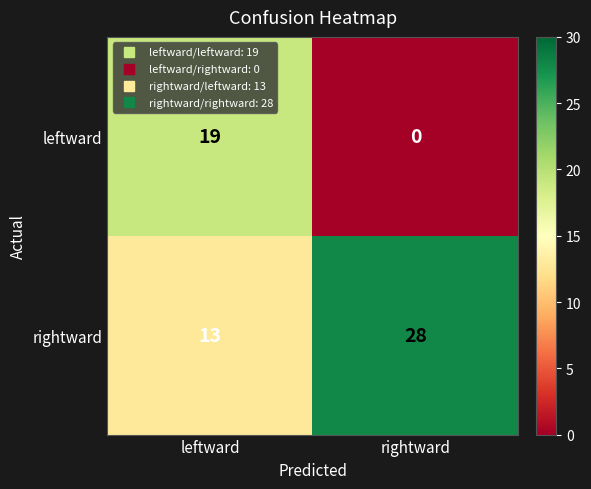

What is the sum of the rightward values at leftward and rightward?

41